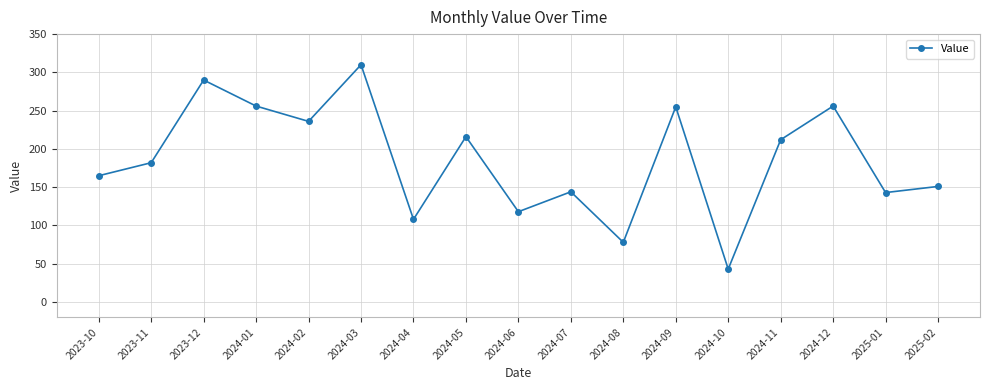

How many series are shown in this chart?

1